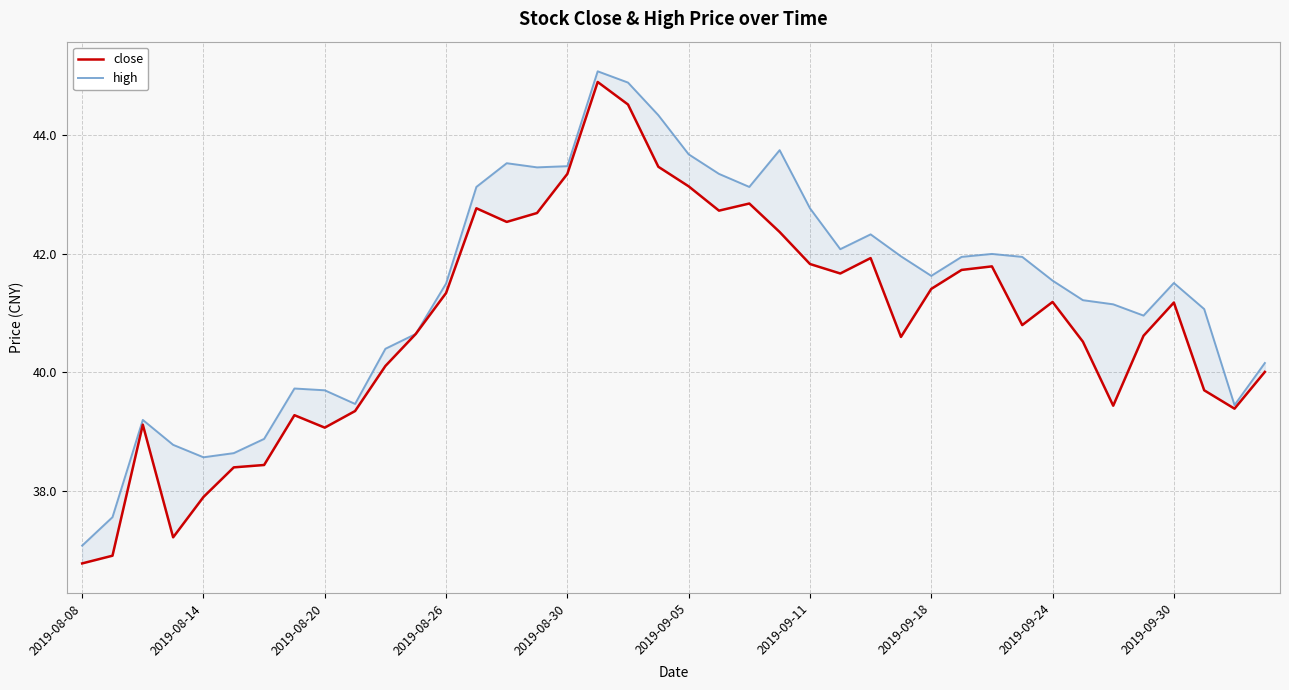

In high, how many points are higher than both neighbors (excluding endpoints)?

8